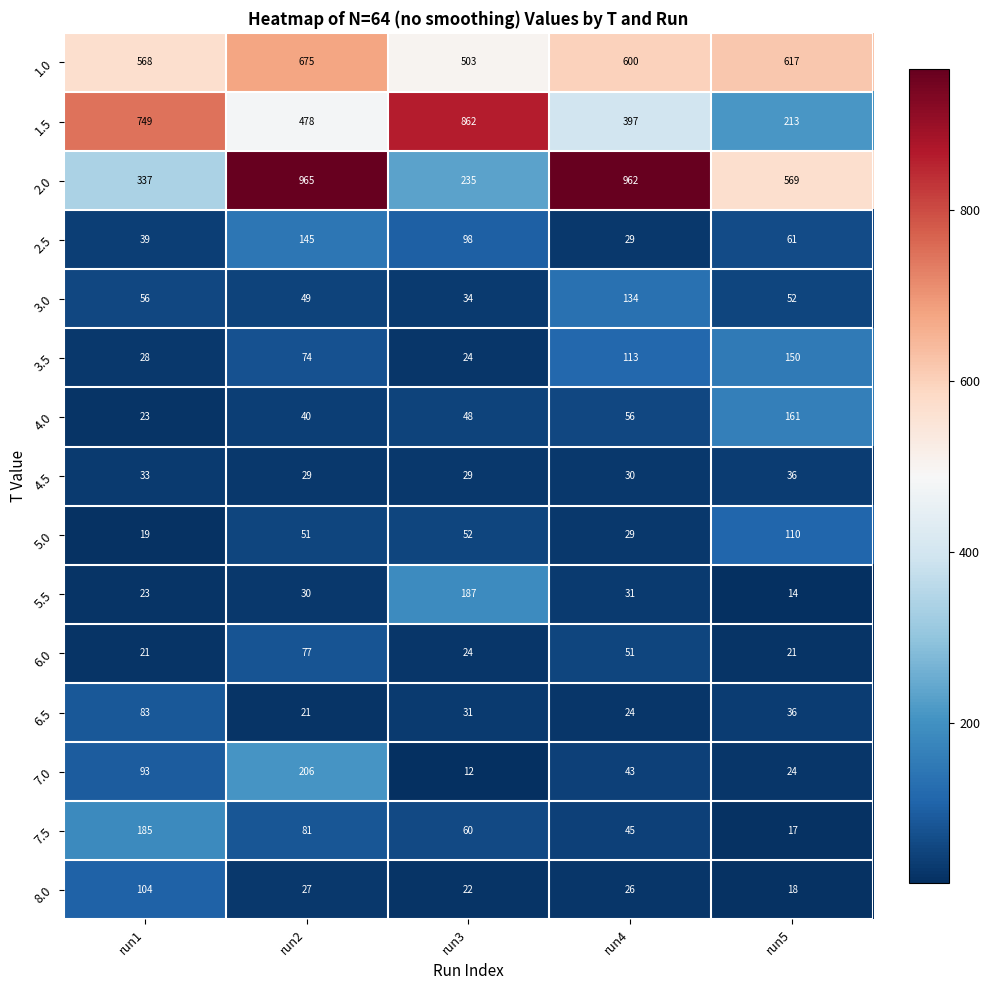

Which category has the lowest value in the 8.0 series?

run5